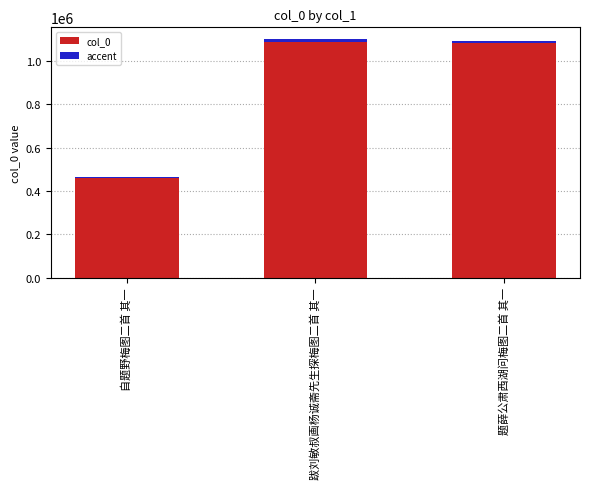

Rank the categories by accent value from highest to lowest.

跋刘敏叔画杨诚斋先生探梅图二首 其一, 题薛公肃西湖问梅图二首 其一, 自题野梅图二首 其一